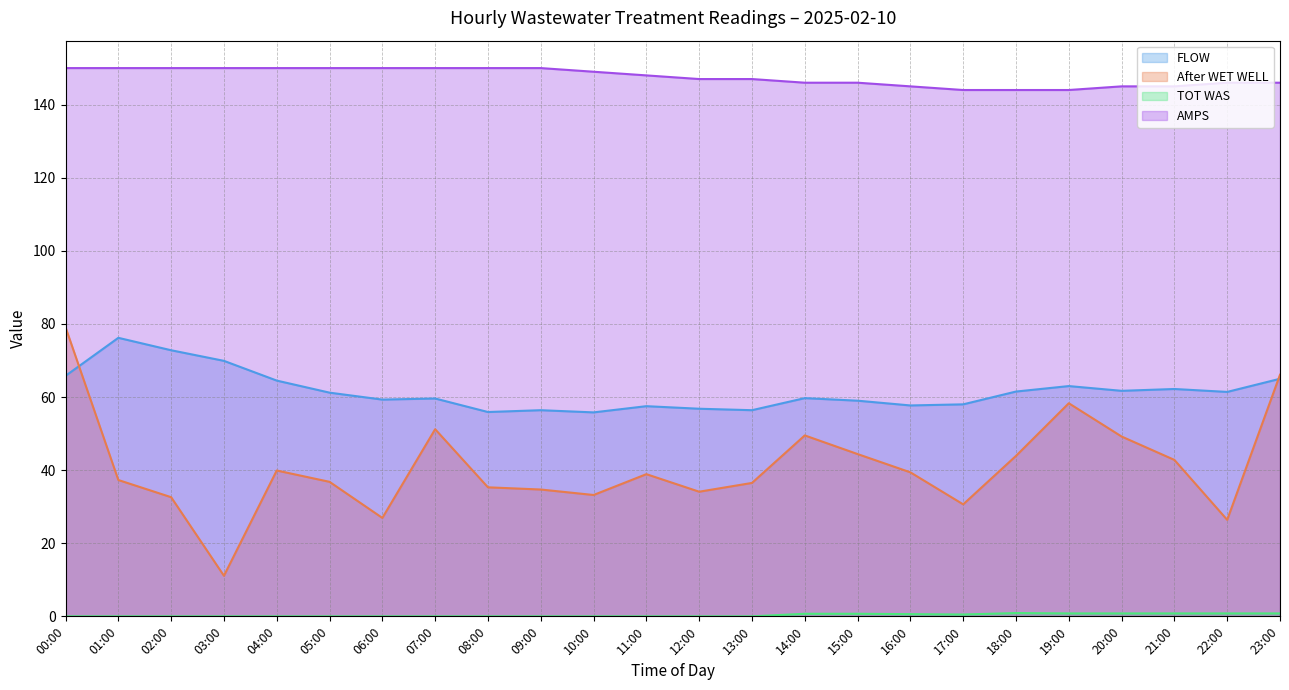

What is the difference between the After WET WELL values at 01:00 and 09:00?

2.6